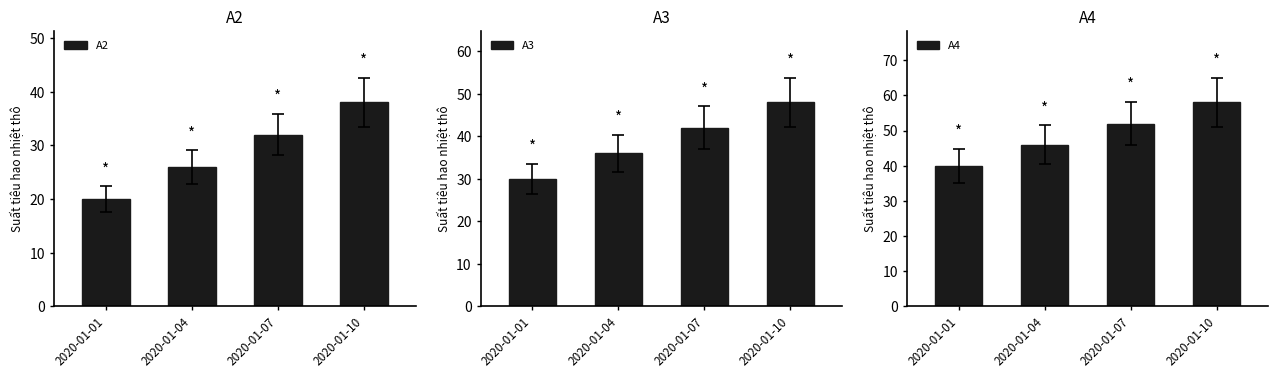

List the series in order of their overall mean, highest first.

A4, A3, A2